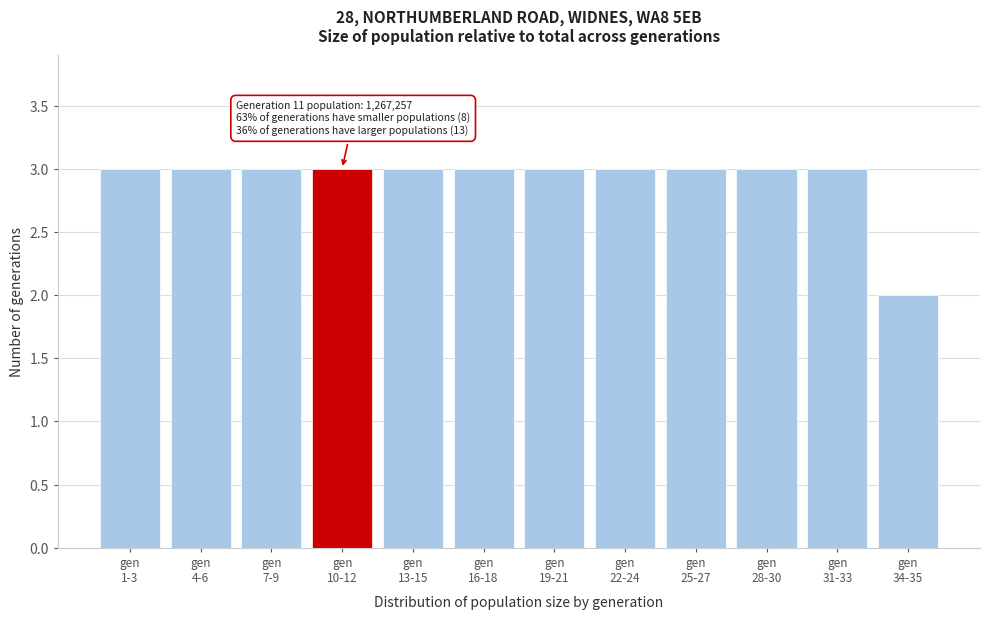

Reading left to right, transcribe all the data shown in this chart.

3	3	3	3	3	3	3	3	3	3	3	2